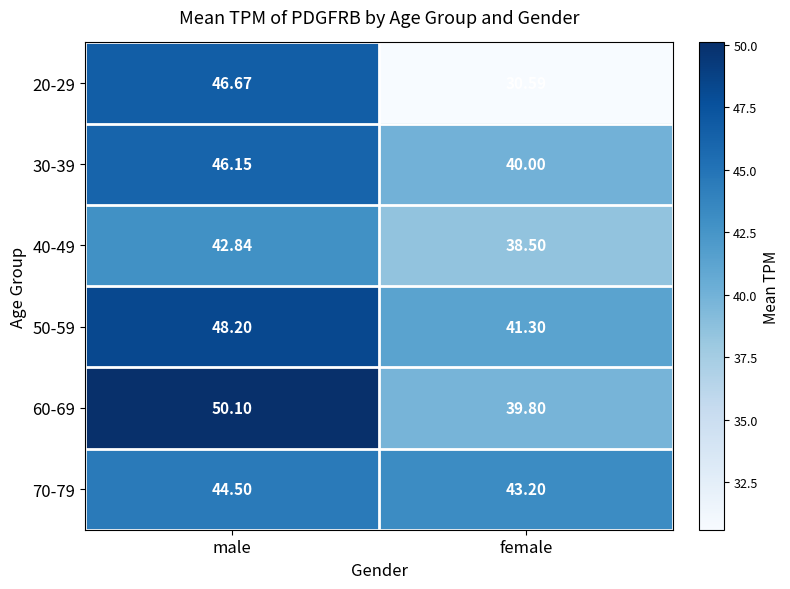

At which label is 30-39 closest to 43?

female